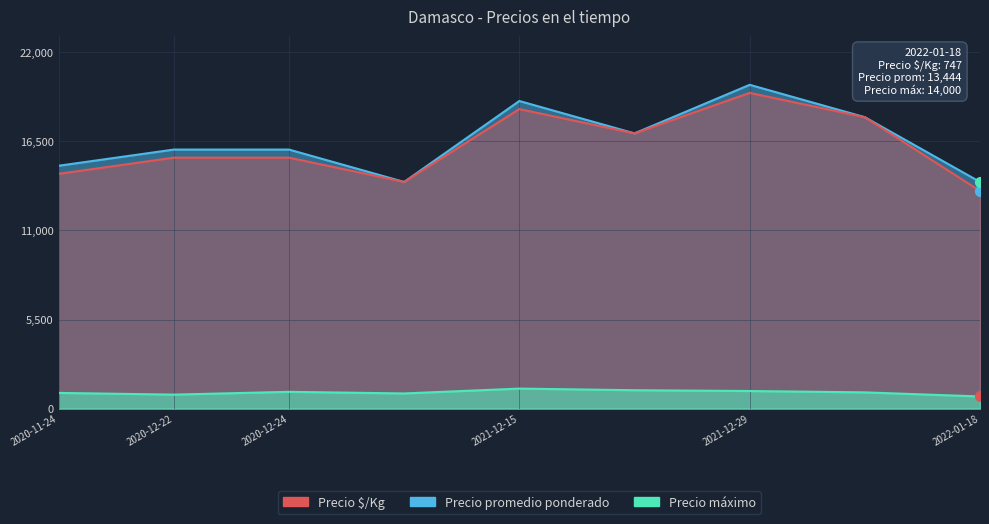

How many lines are shown in the chart?

3